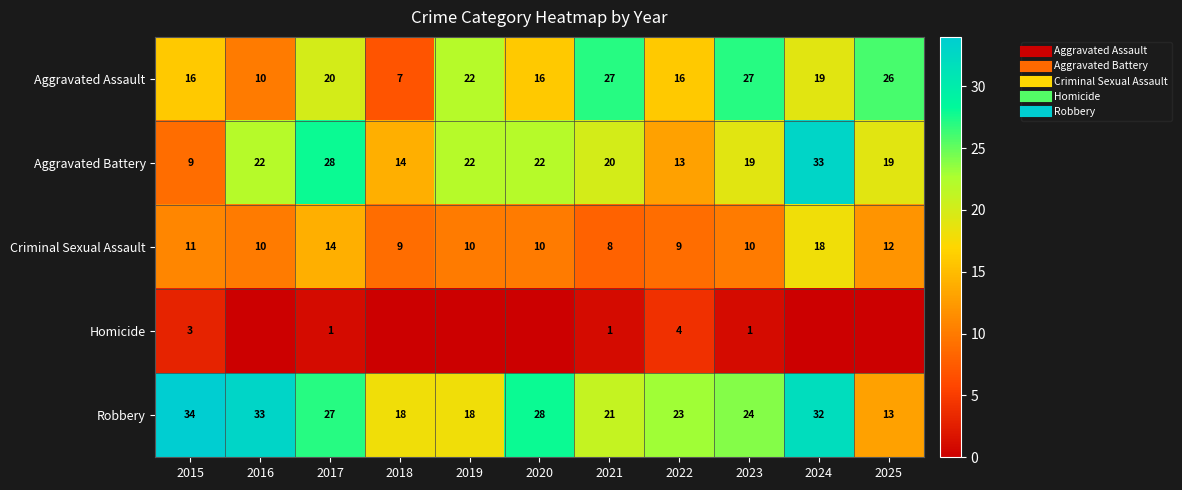

The Homicide series shows 4 at 2015. True or false?

False